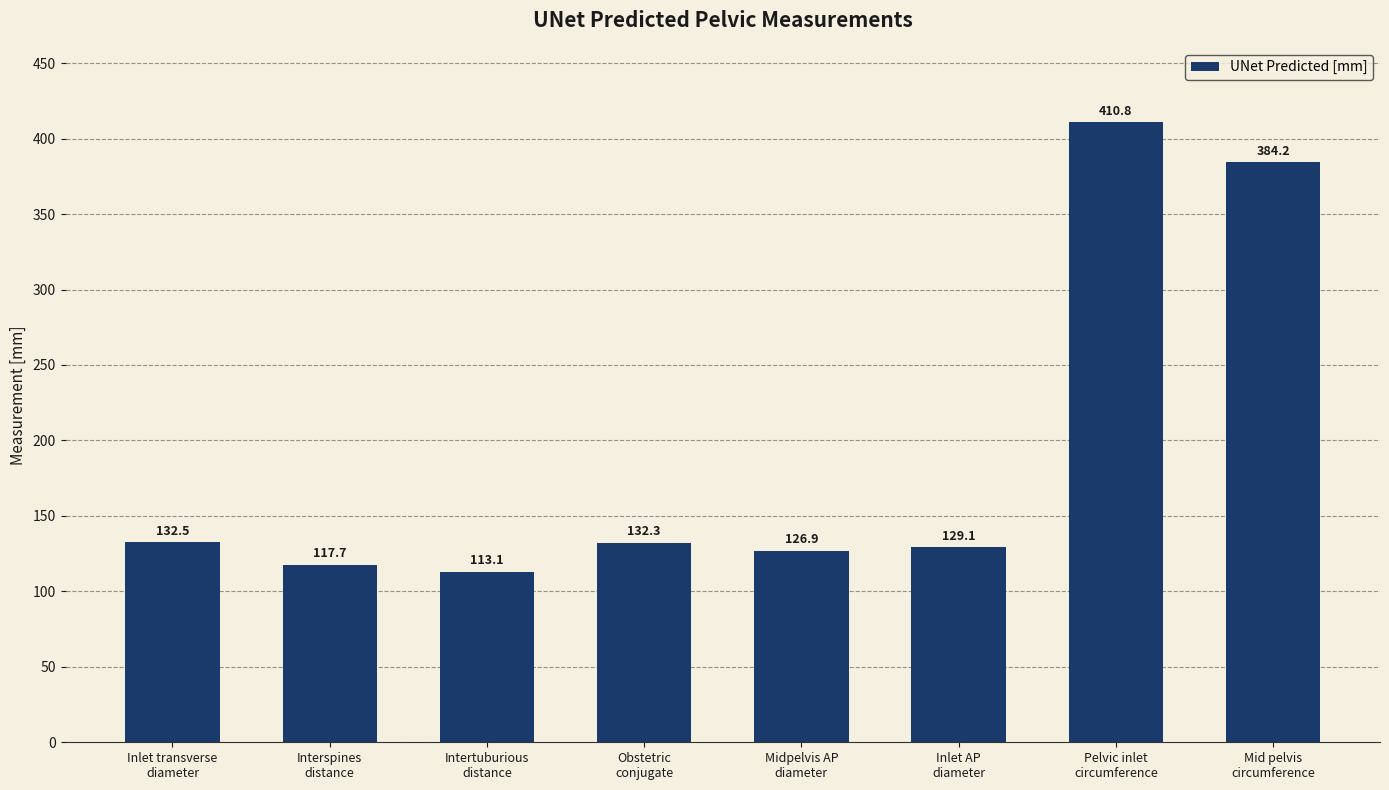

What is the sum of the values at Intertuburious
distance and Pelvic inlet
circumference?

524.0